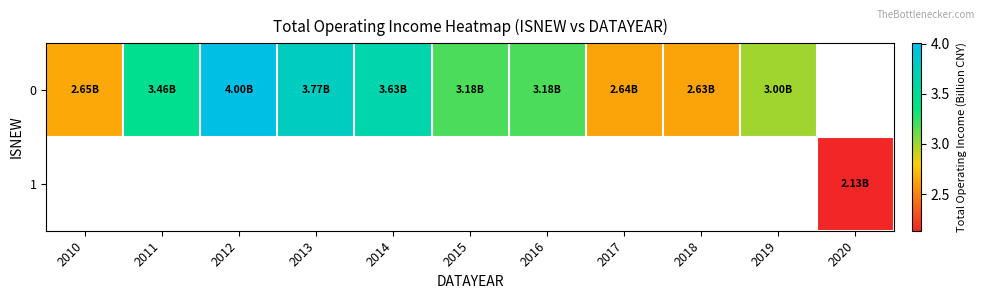

At how many categories does at least one series exceed 2?

11